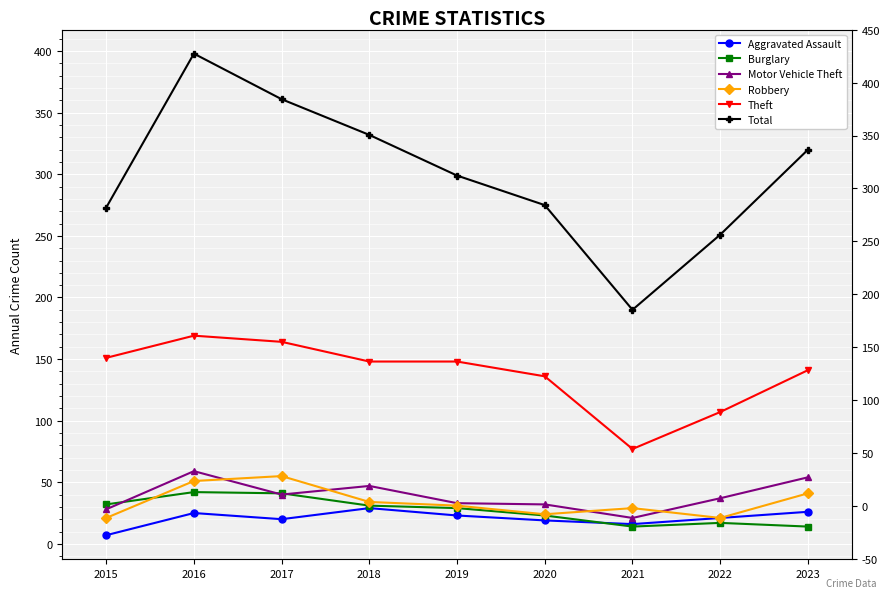

What is the difference between the maximum and minimum values in the Total series?

208